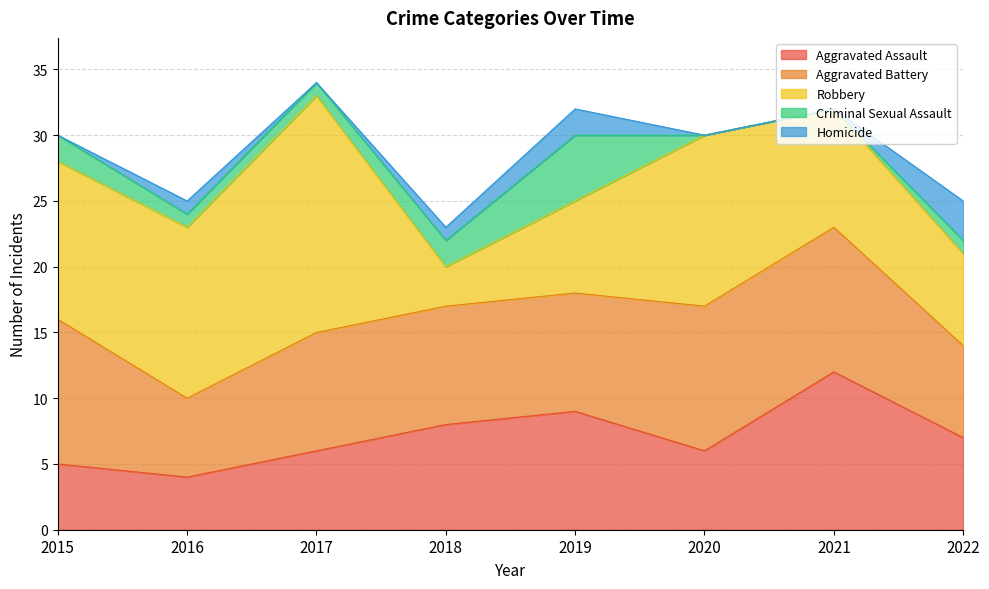

How many Aggravated Assault values are between 6 and 9?

5